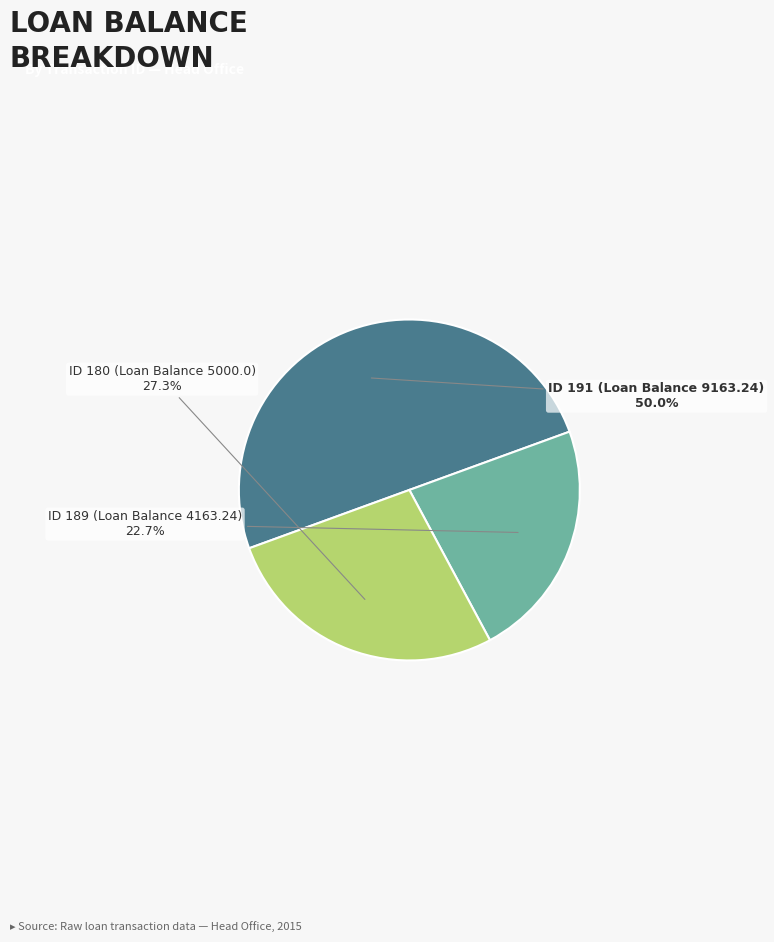

Which has a higher value, ID 191 or ID 180?

ID 191